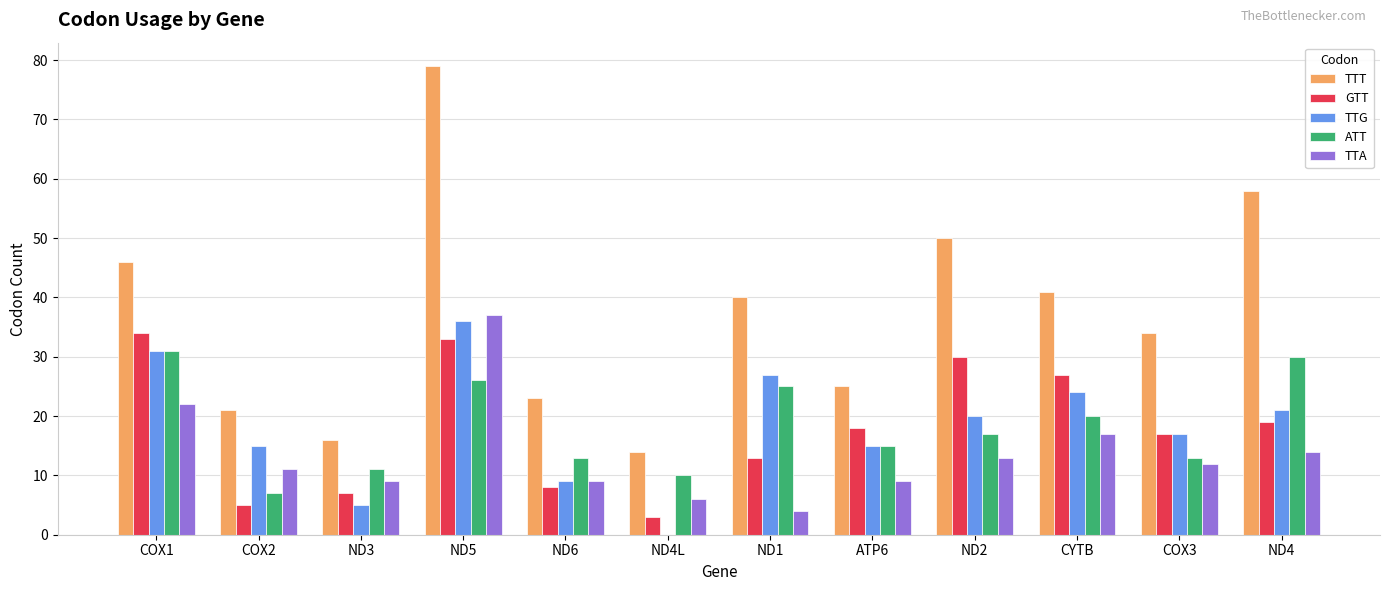

Reading left to right, extract all data points from this chart.

TTT: COX1=46	COX2=21	ND3=16	ND5=79	ND6=23	ND4L=14	ND1=40	ATP6=25	ND2=50	CYTB=41	COX3=34	ND4=58
GTT: COX1=34	COX2=5	ND3=7	ND5=33	ND6=8	ND4L=3	ND1=13	ATP6=18	ND2=30	CYTB=27	COX3=17	ND4=19
TTG: COX1=31	COX2=15	ND3=5	ND5=36	ND6=9	ND4L=0	ND1=27	ATP6=15	ND2=20	CYTB=24	COX3=17	ND4=21
ATT: COX1=31	COX2=7	ND3=11	ND5=26	ND6=13	ND4L=10	ND1=25	ATP6=15	ND2=17	CYTB=20	COX3=13	ND4=30
TTA: COX1=22	COX2=11	ND3=9	ND5=37	ND6=9	ND4L=6	ND1=4	ATP6=9	ND2=13	CYTB=17	COX3=12	ND4=14